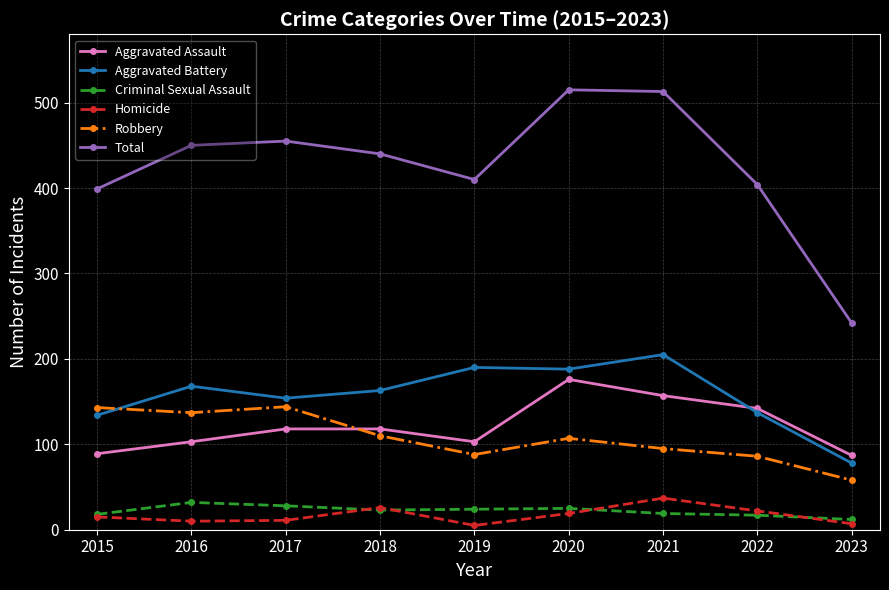

Which series changed the most between 2015 and 2020?

Total